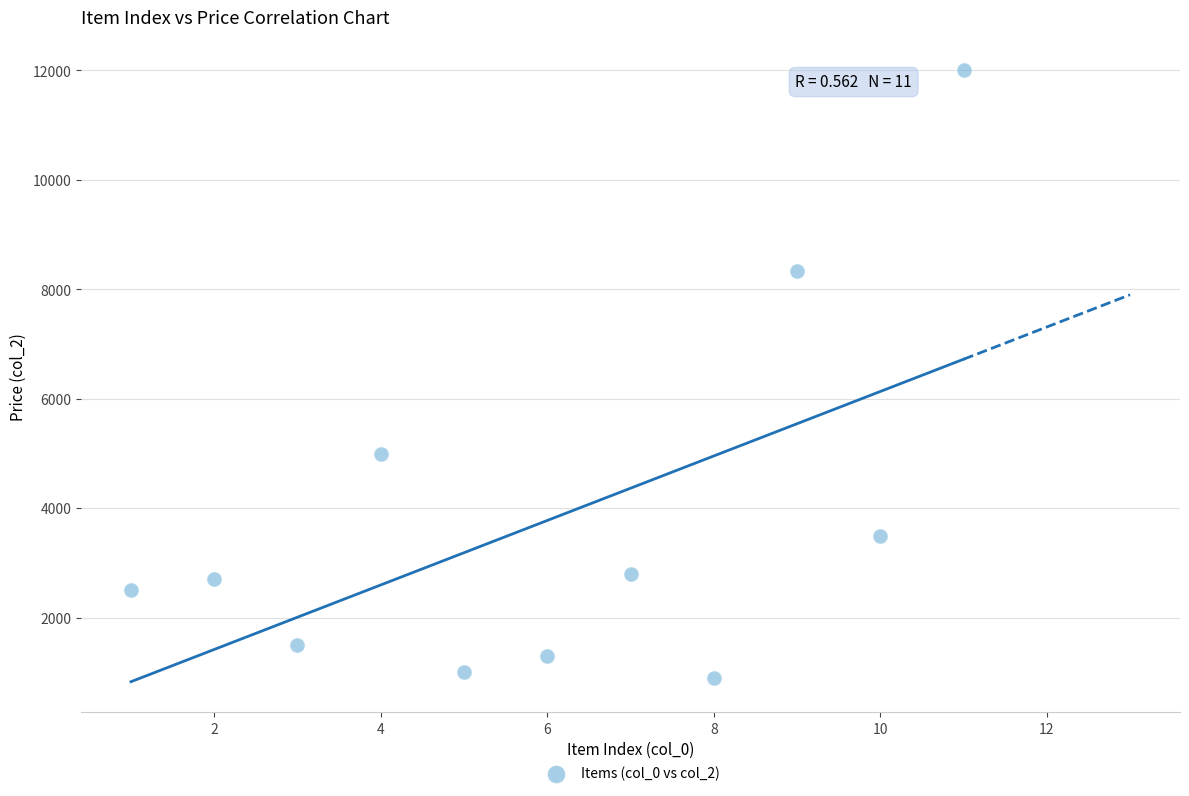

What Y value in the scatter plot is closest to 6450?

5000